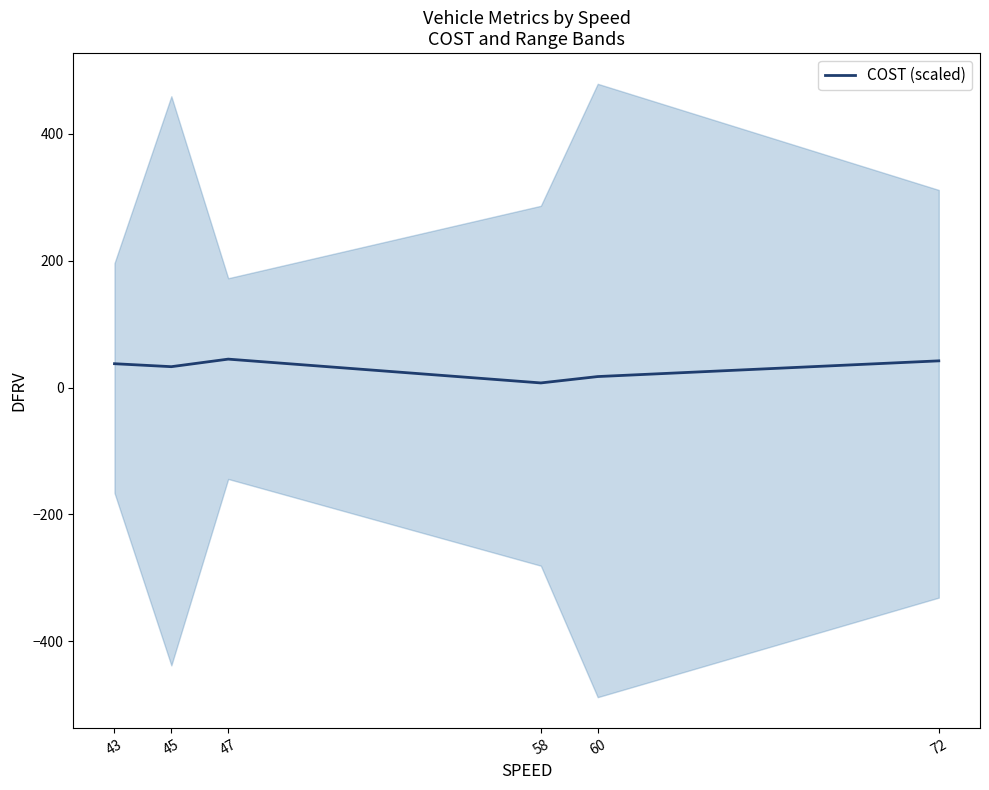

How many lines are shown in the chart?

1